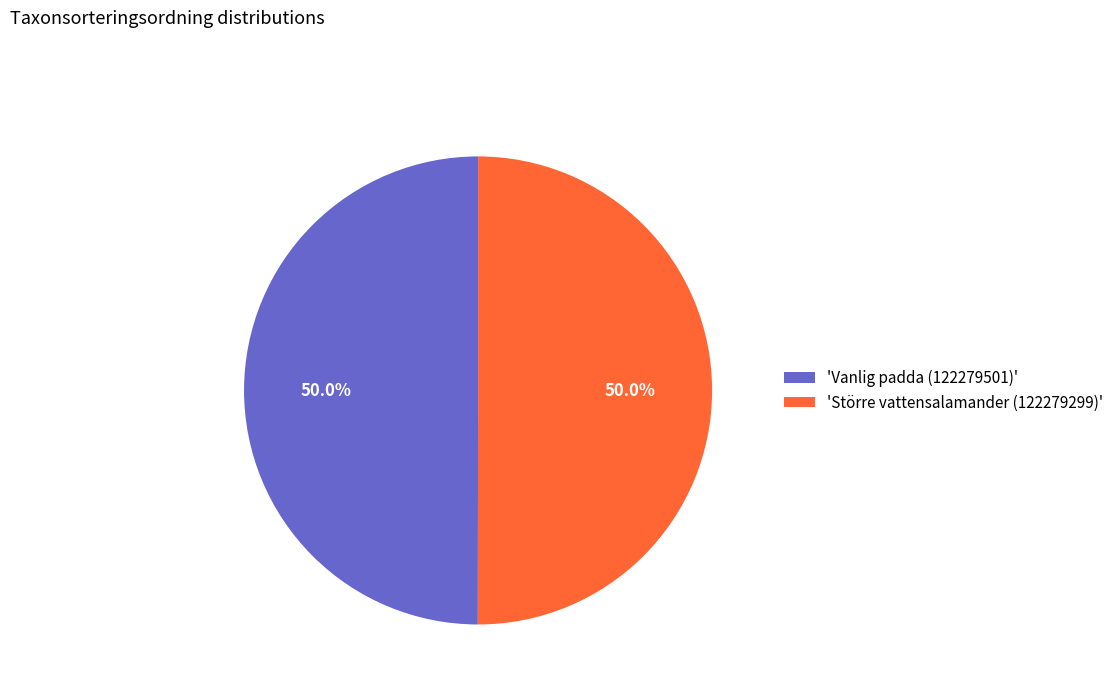

Approximately how many times larger is the value at 'Större vattensalamander (122279299)' compared to 'Vanlig padda (122279501)'?

1.0